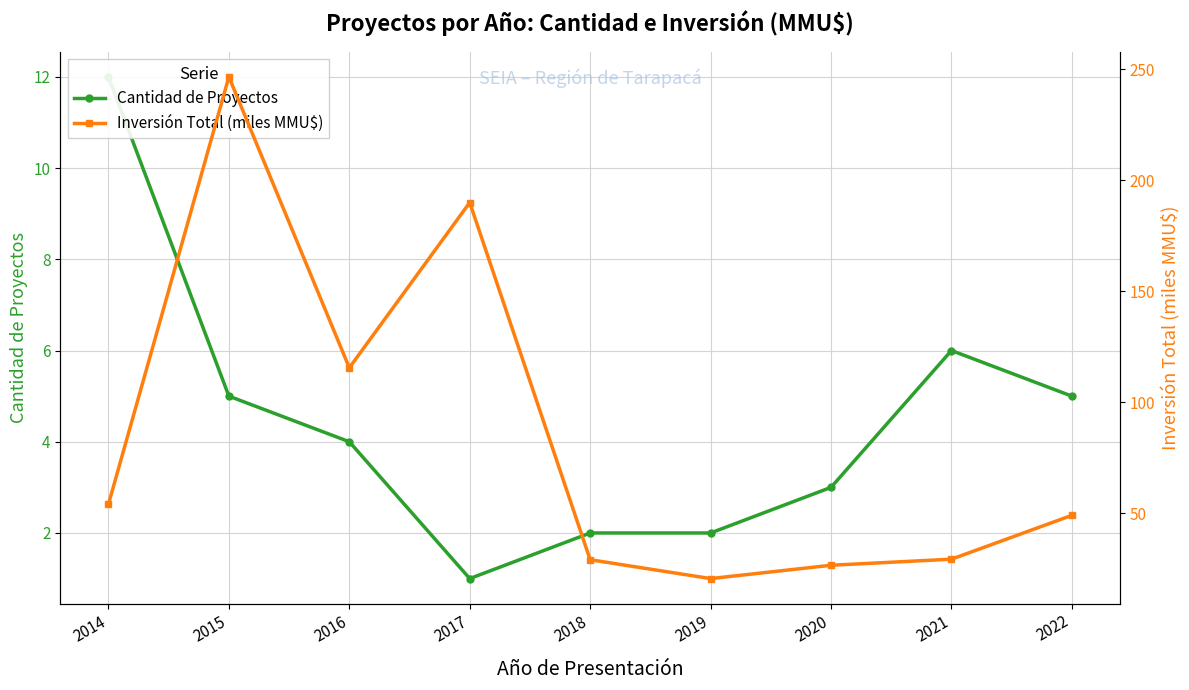

What is the sum of all Inversión Total (miles MMU$) values?

760.4